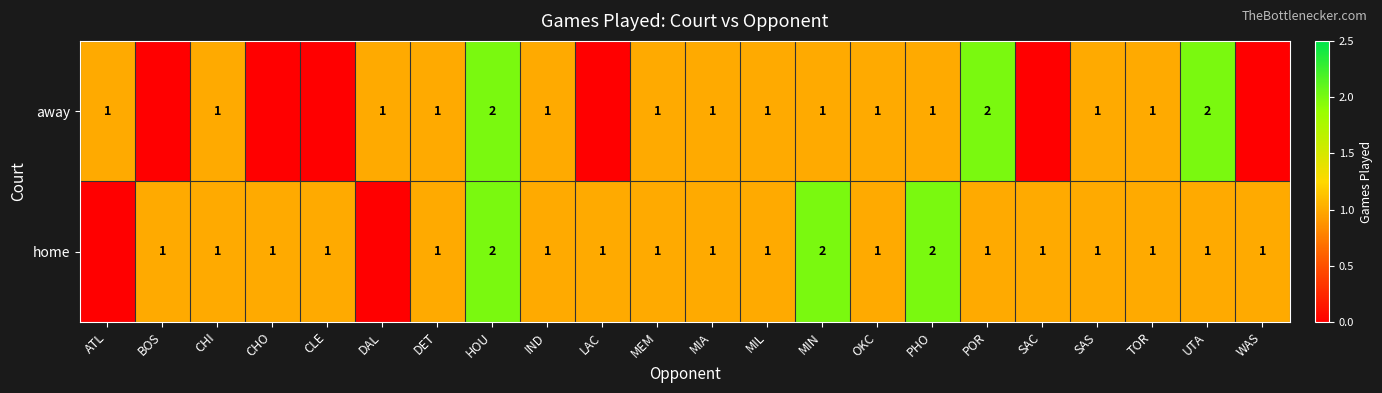

The value of home at CLE is 2. True or false?

False